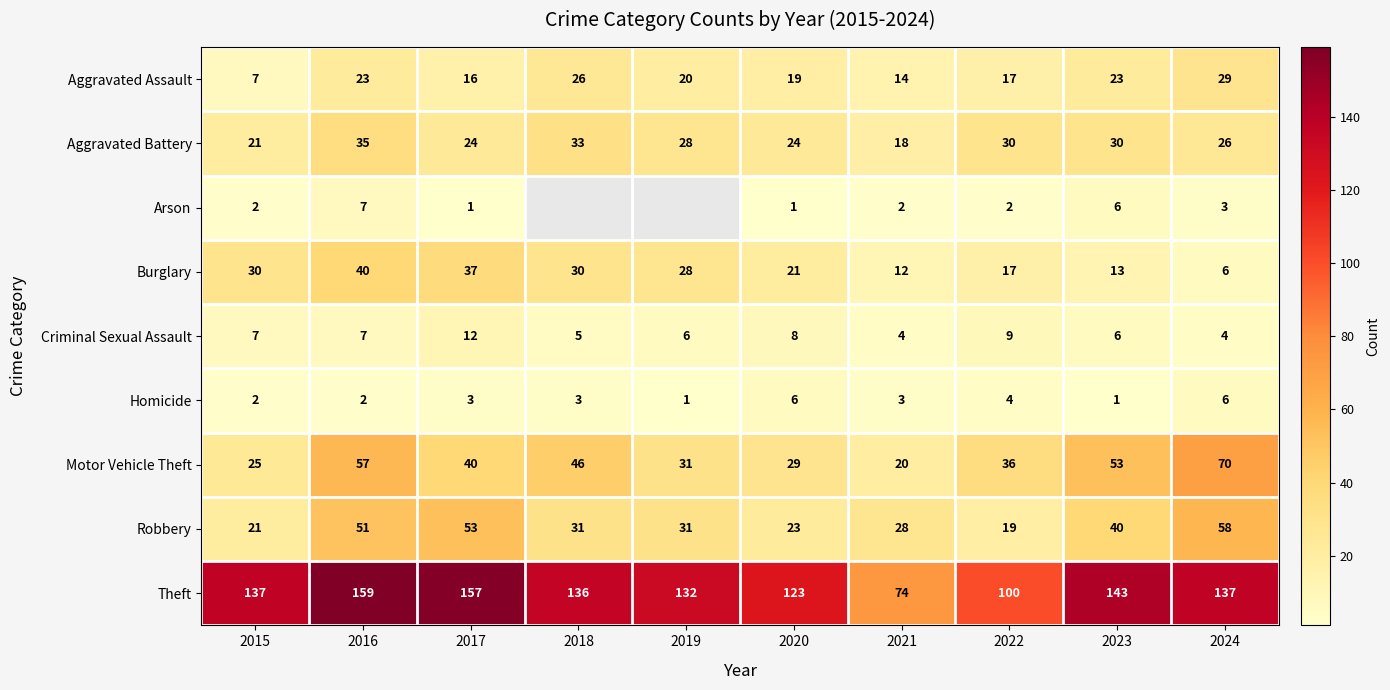

True or false: Arson has a value of 3.3 at 2023.

False